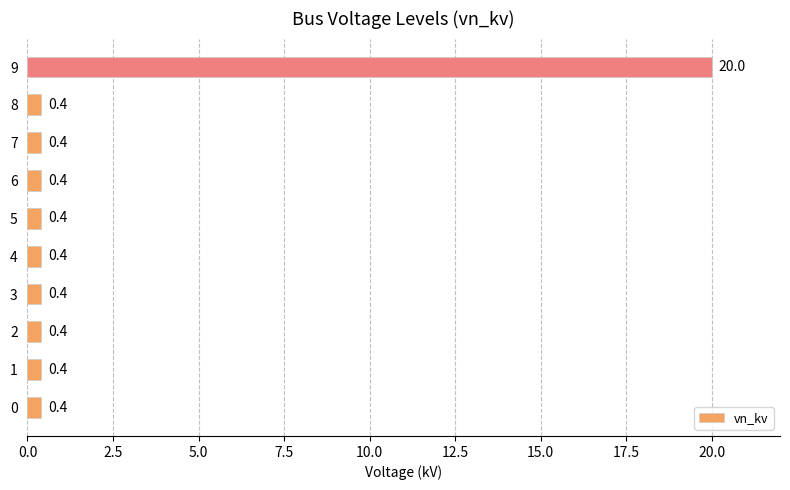

The value at 0 is 0.4. True or false?

True